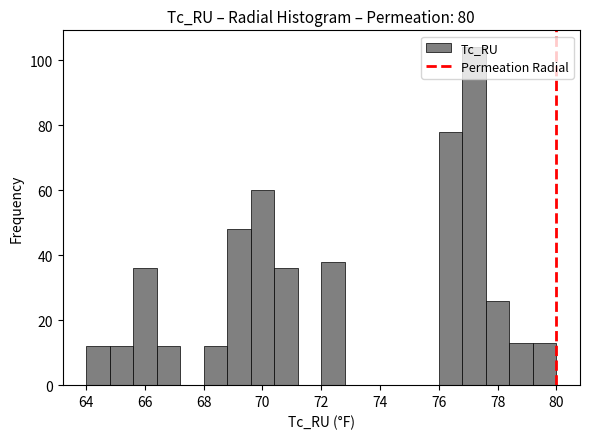

How tall is the bar that spans 79.2 to 80.0 on the x-axis? The values are not printed on the chart, so give them approximately, as read against the axis.

14